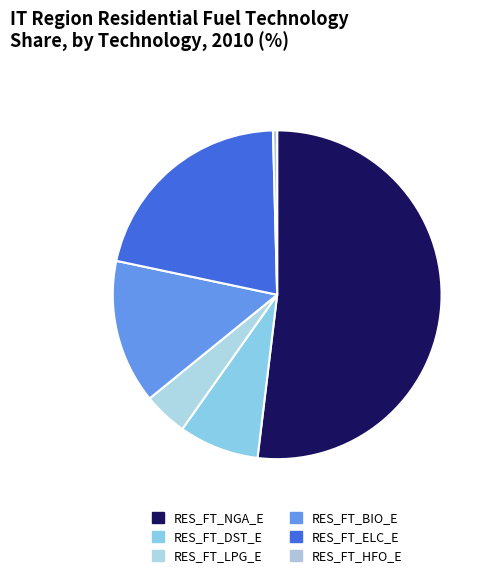

Is there a majority slice in this chart?

Yes